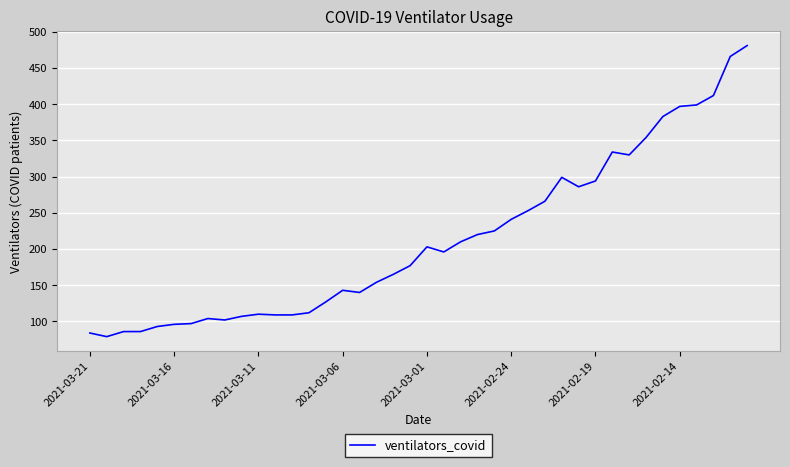

What is the smallest value displayed?

79